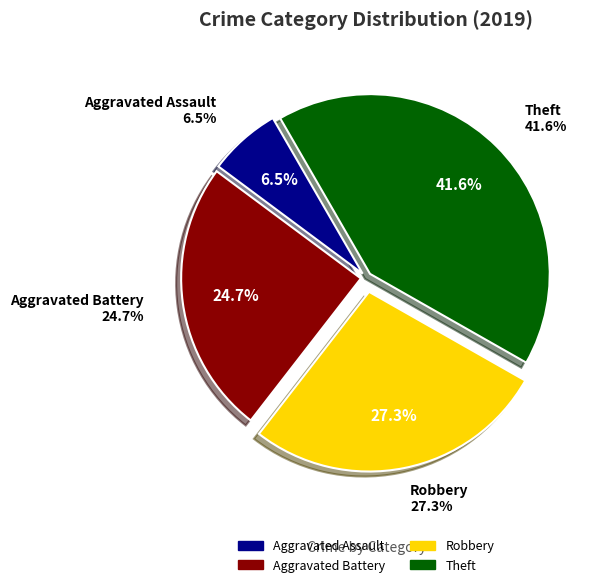

Does Robbery represent more than half of the total?

No